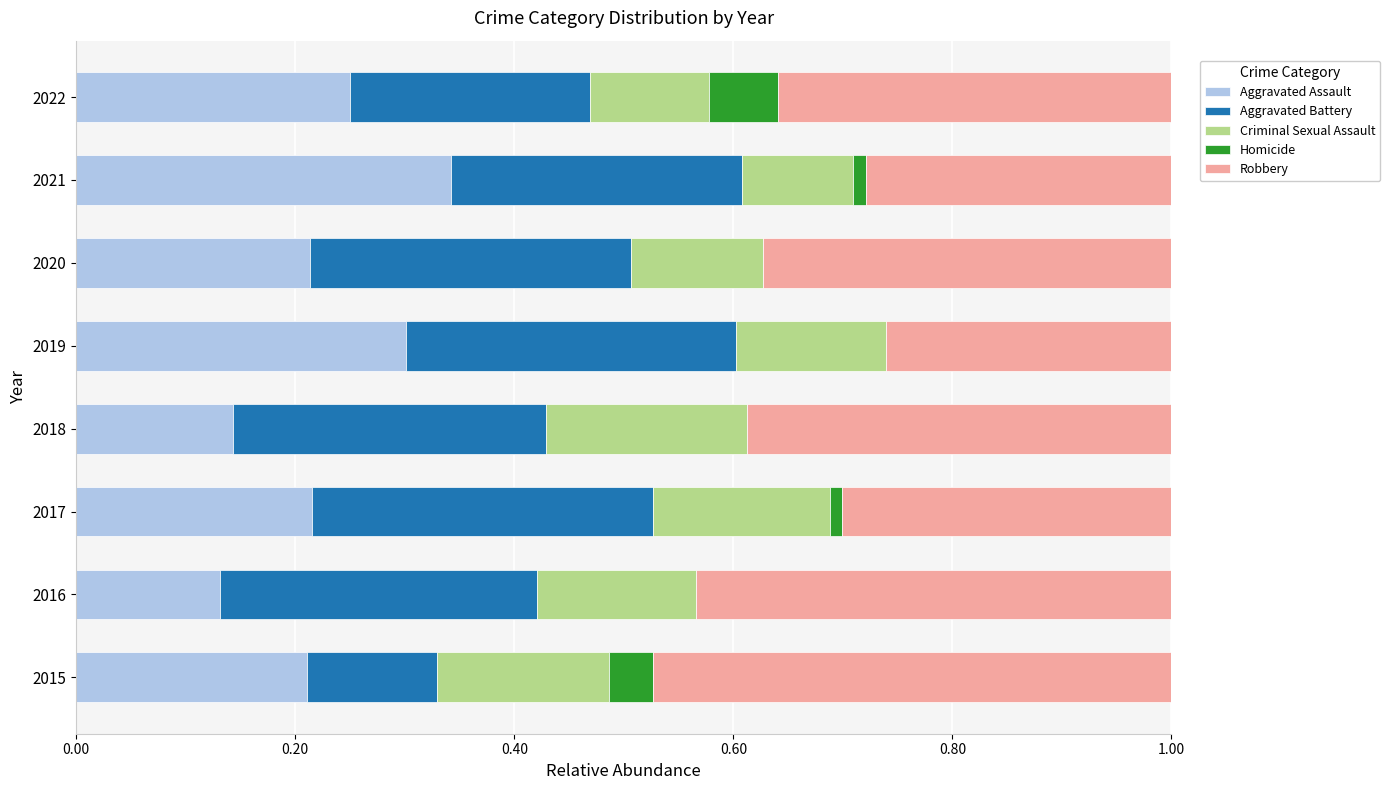

The Aggravated Assault series shows 0.3 at 2021. True or false?

True